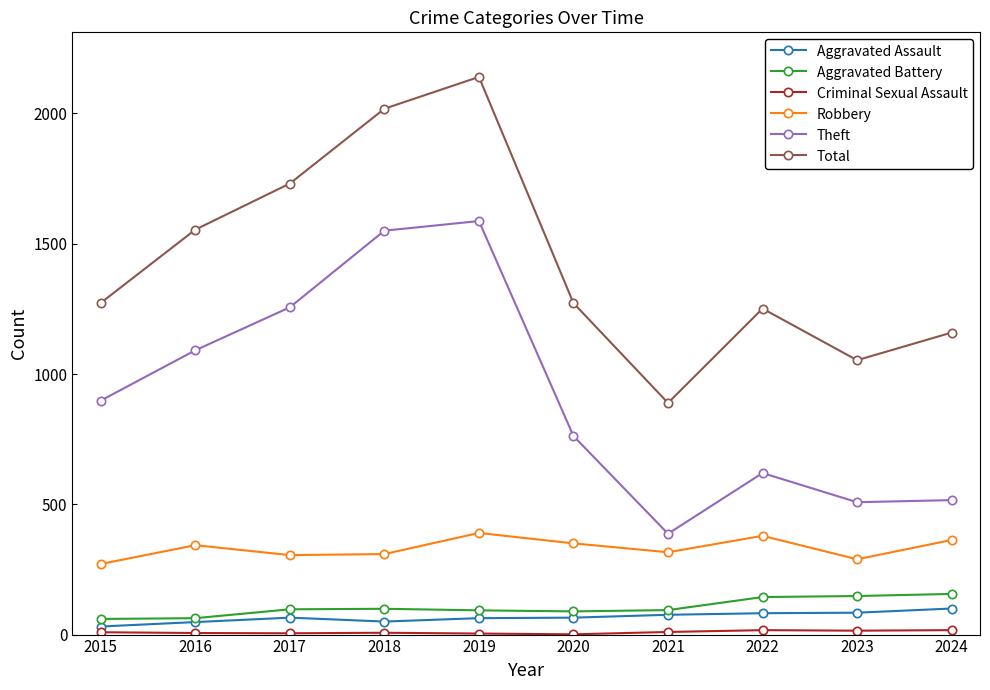

Which series has the largest total across all categories?

Total